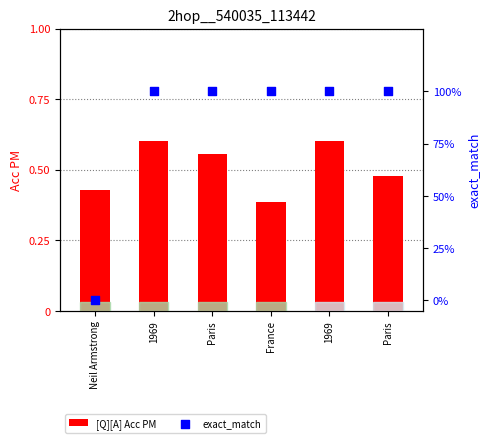

At which category is the sum across all series the highest?

1969